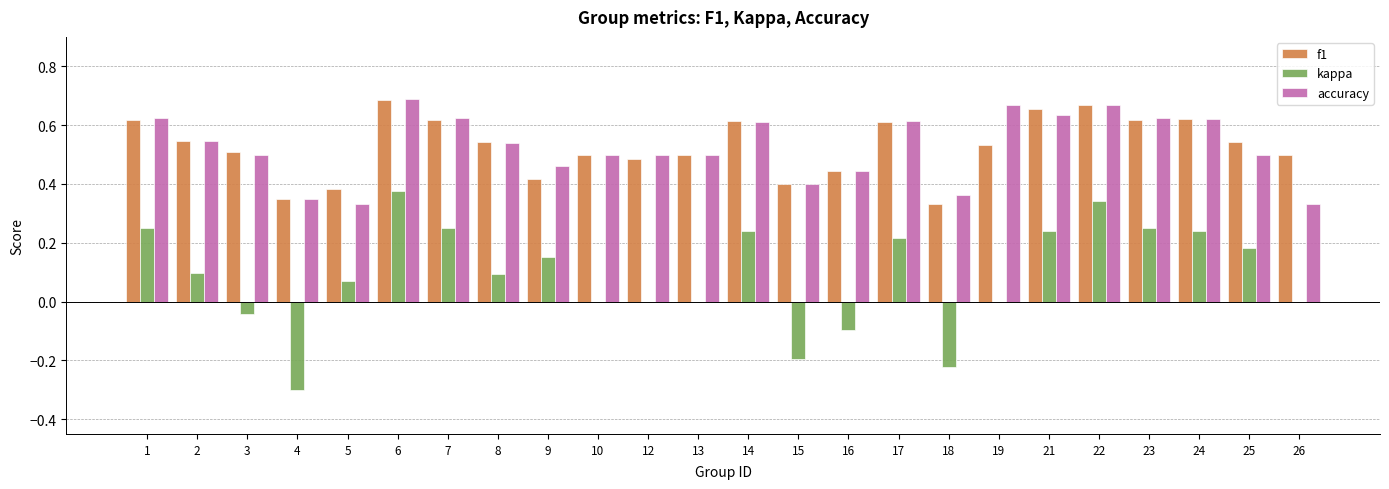

Between 5 and 17, which series saw the biggest shift?

accuracy